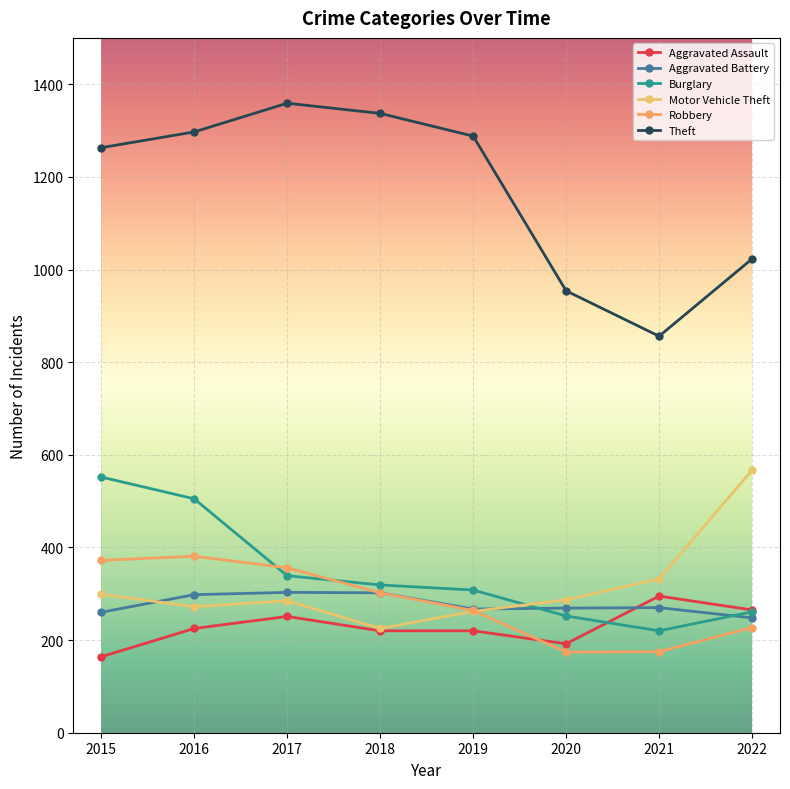

What is the average value of the Aggravated Battery series?

277